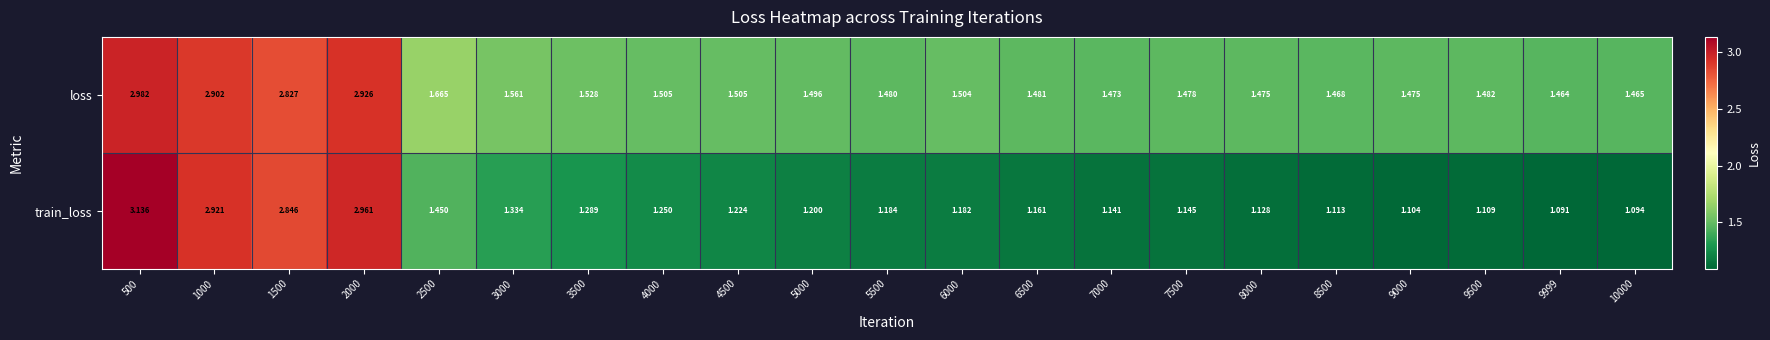

What is the spread (max minus min) of values at 3000?

0.2